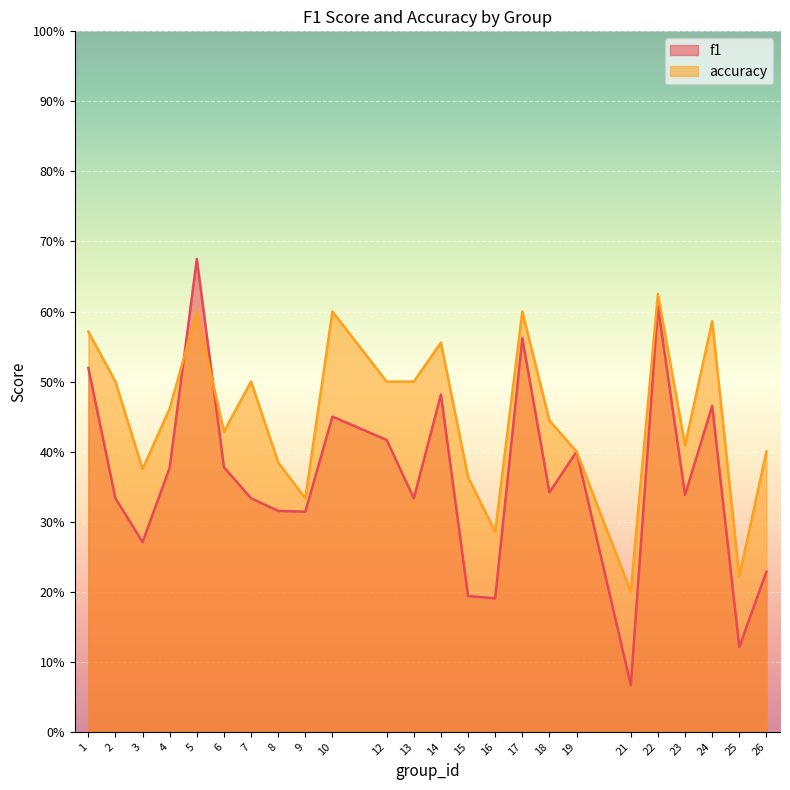

How many intersections are there between f1 and accuracy?

2